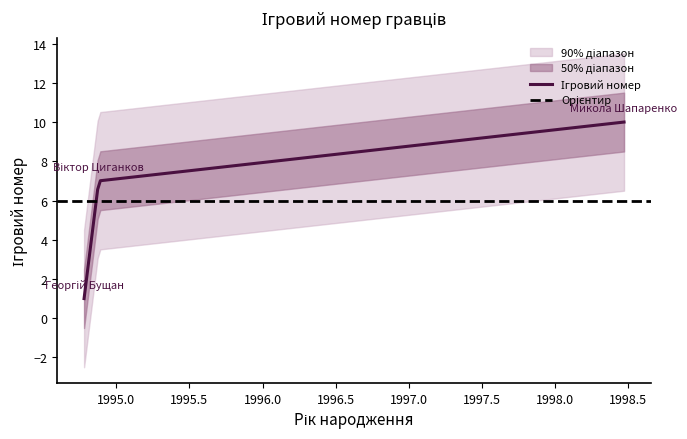

Is this an area chart (filled region under the line)?

No